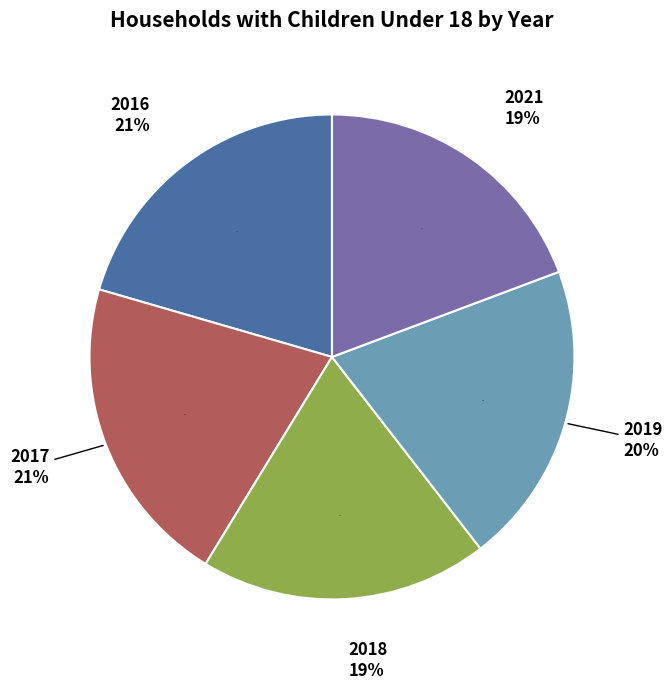

What is the largest slice in the pie chart?

2017